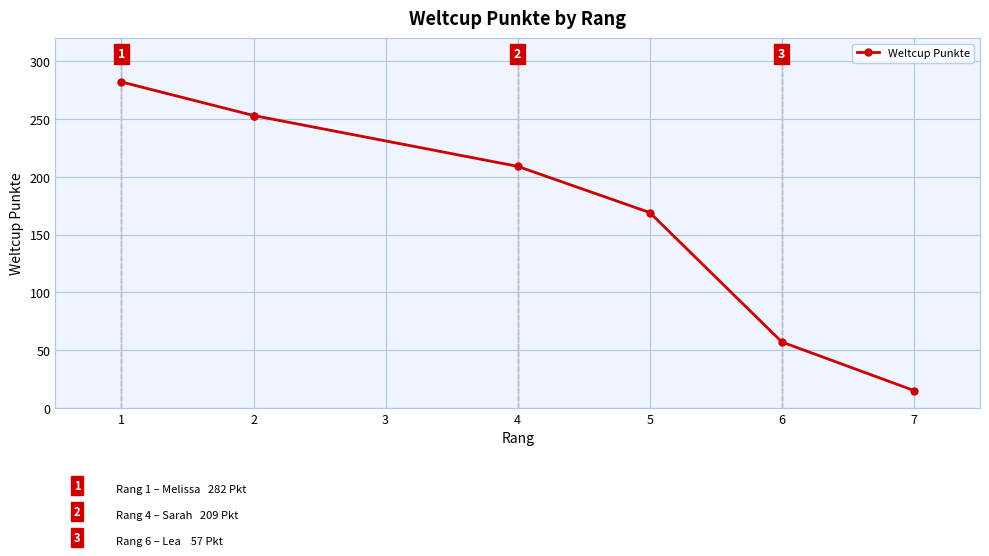

What is the value of the 5th point from the left?

169